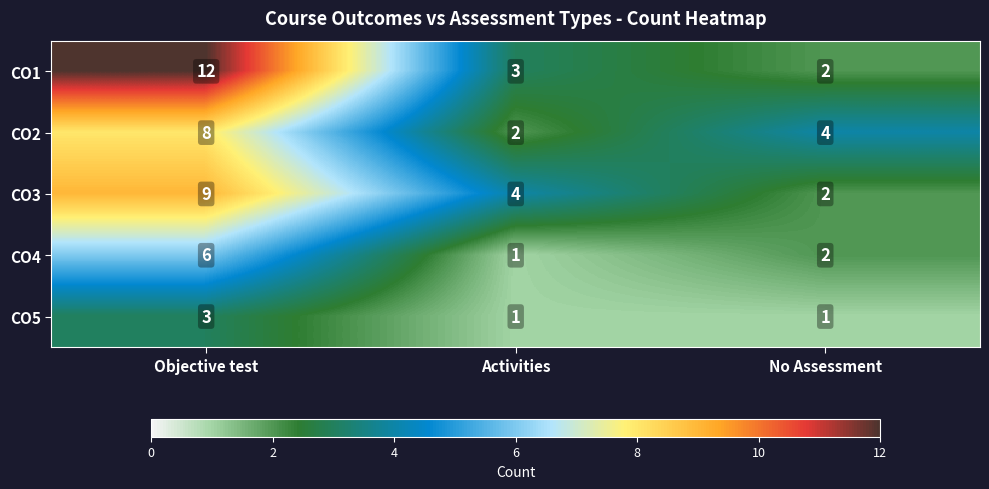

True or false: CO4 has a value of 6 at Objective test.

True